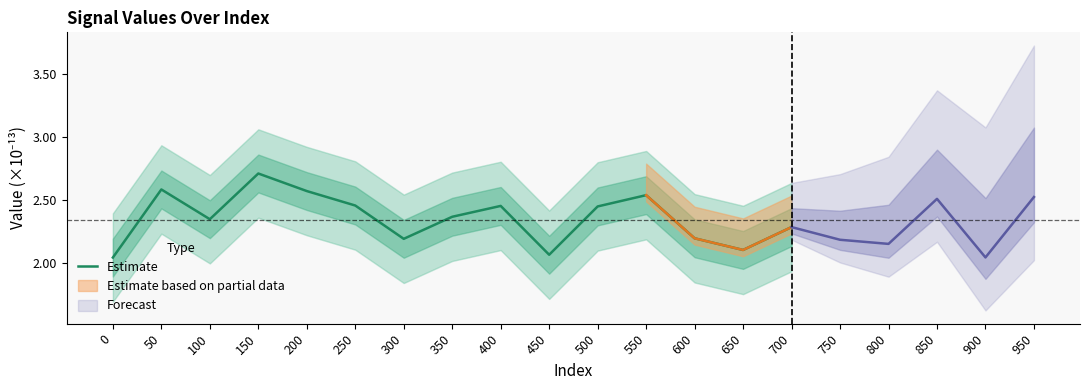

Reading left to right, what are all the values shown in this chart?

2.0	2.6	2.3	2.7	2.6	2.5	2.2	2.4	2.5	2.1	2.4	2.5	2.2	2.1	2.3